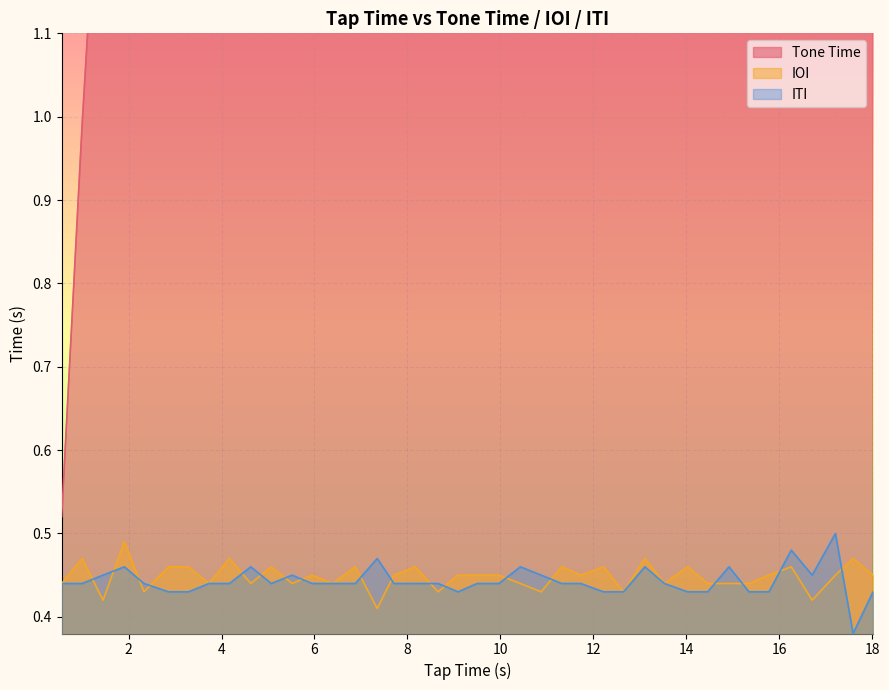

What are all the series names shown in the legend?

Tone Time, IOI, ITI